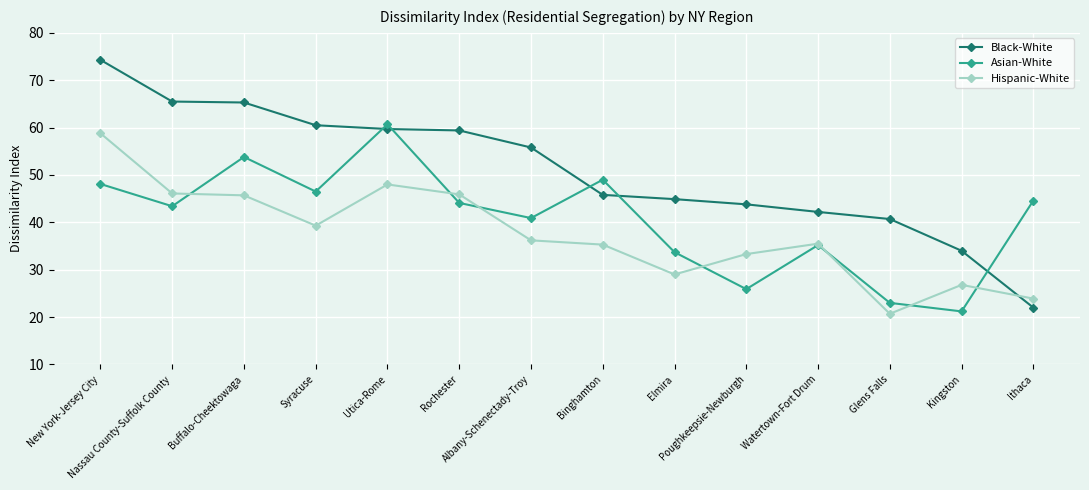

What is the value of the Black-White point at the 4th from the left?

60.5